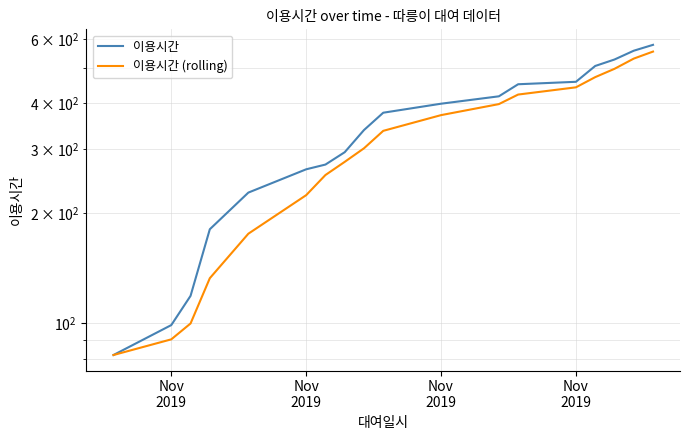

Which series has the largest total across all categories?

이용시간